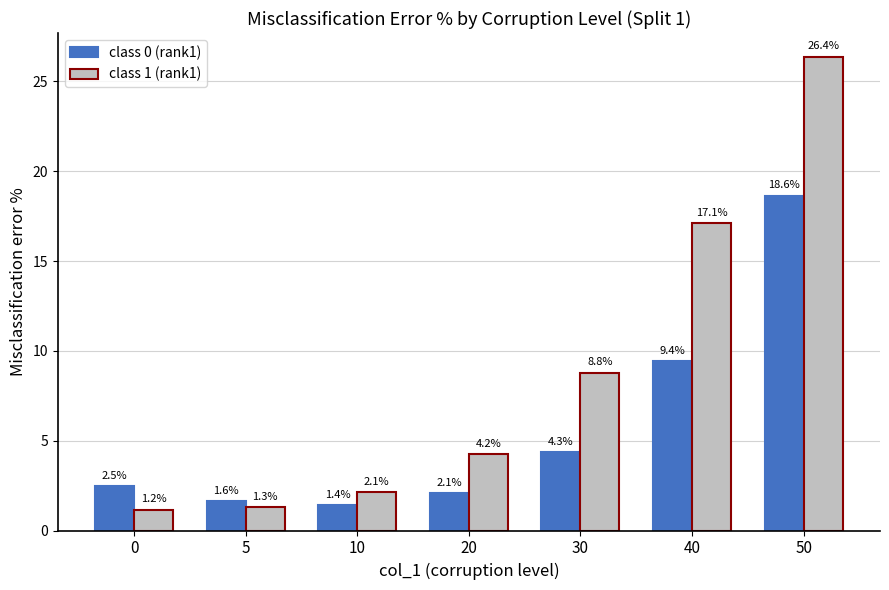

True or false: class 1 (rank1) has a value of 4.2 at 20.

True